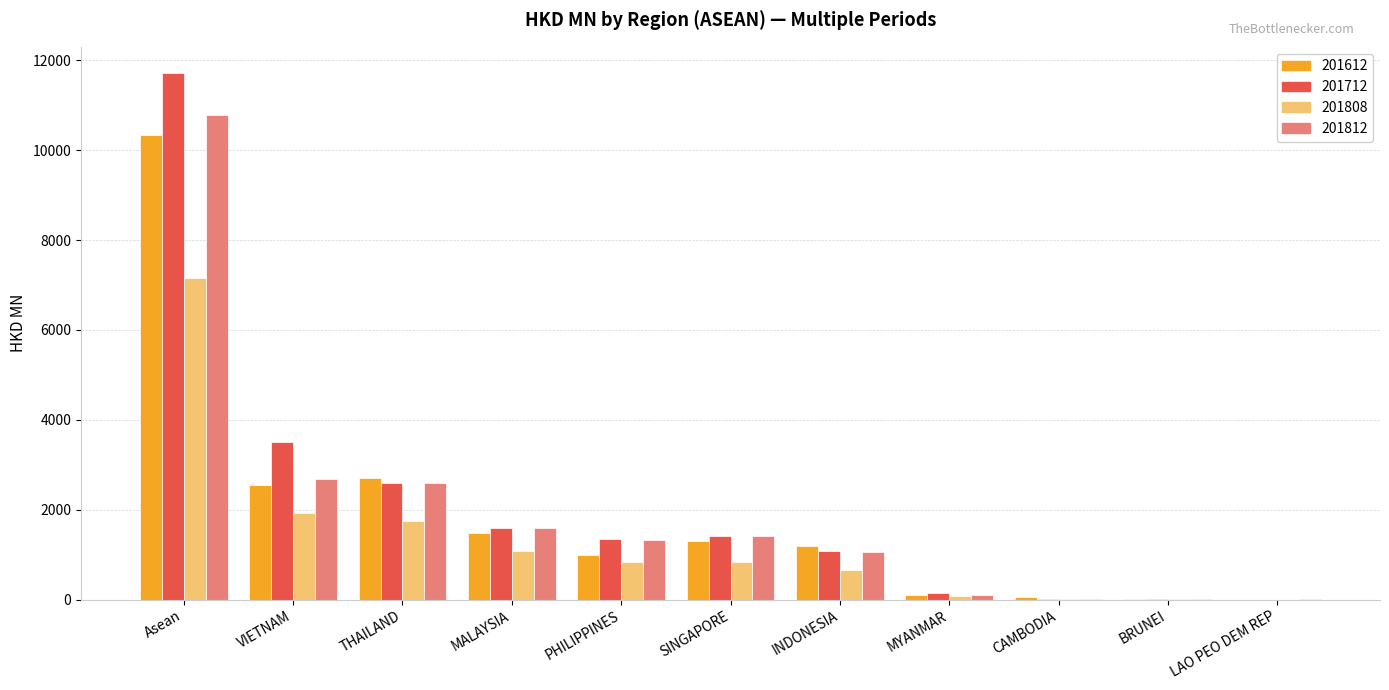

What is the difference between the 201812 values at Asean and SINGAPORE?

9381.6